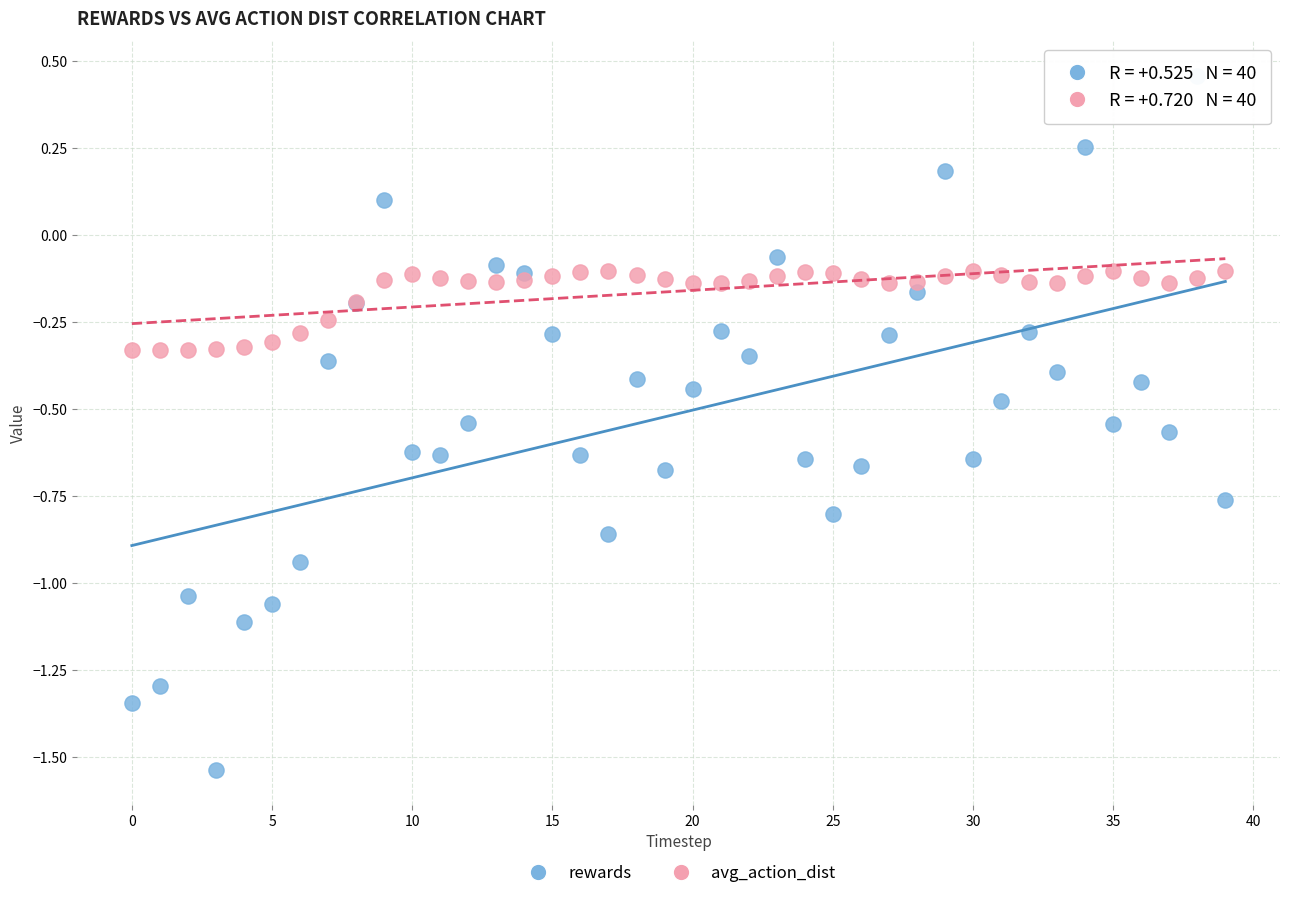

Which series contains the lowest Y value?

rewards